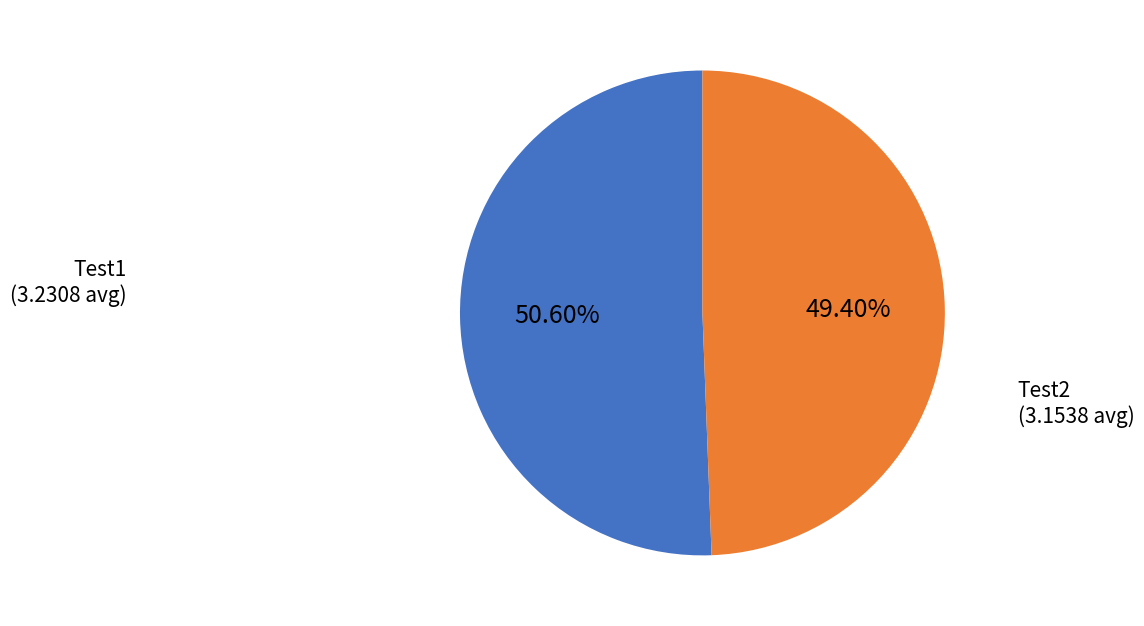

Is there any slice that represents more than half of the pie?

Yes